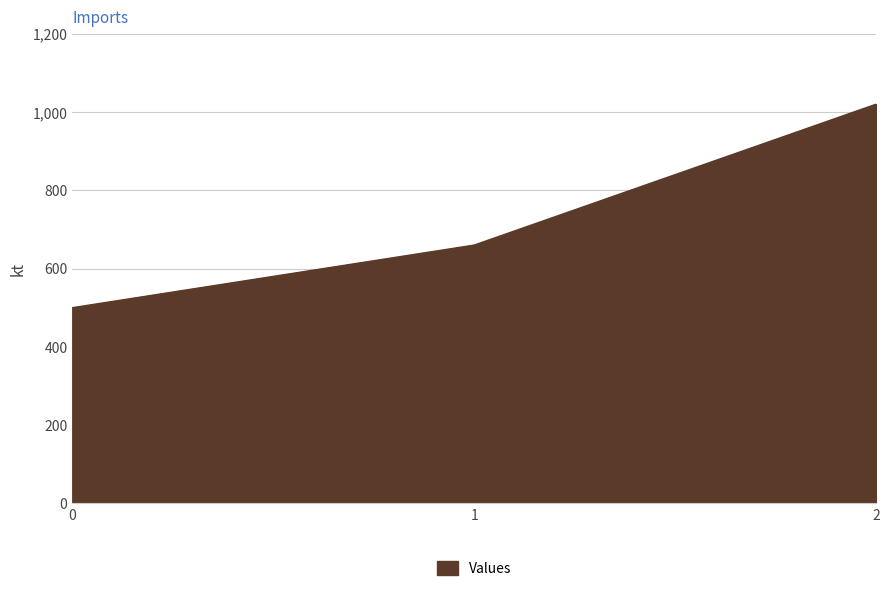

What is the minimum value shown in the chart?

500